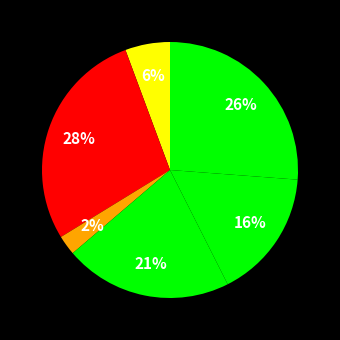

Count the number of slices in the pie.

6